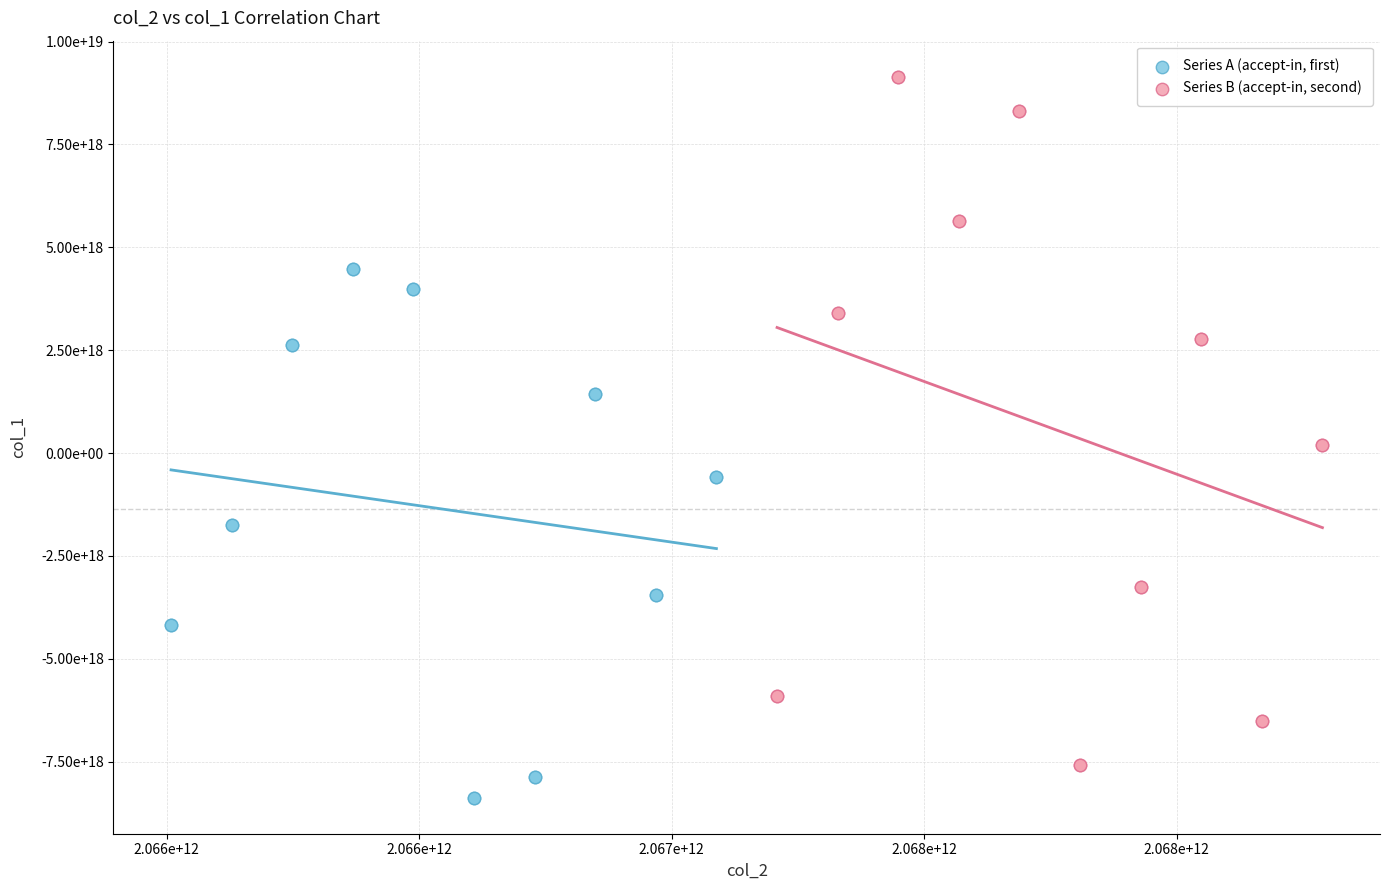

Which series has the widest spread of Y values?

Series B (accept-in, second)